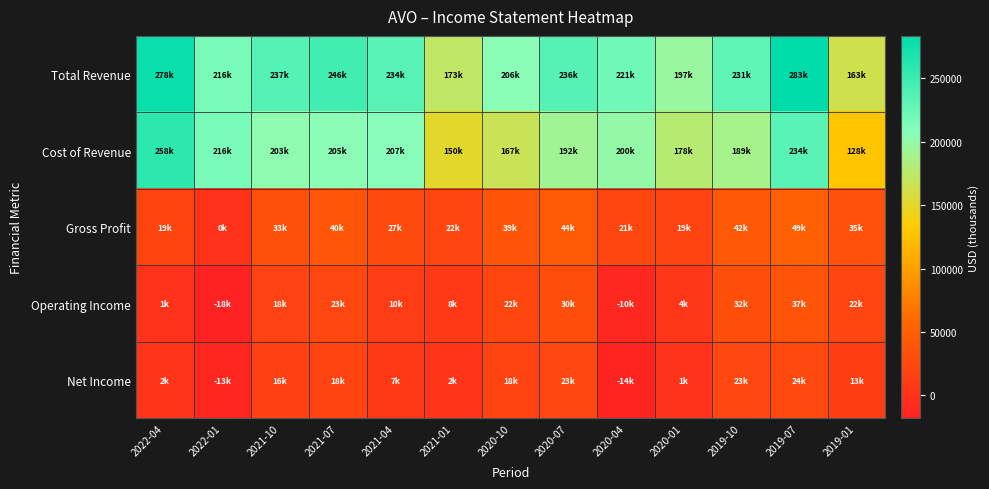

At which category is the sum across all series the highest?

2019-07